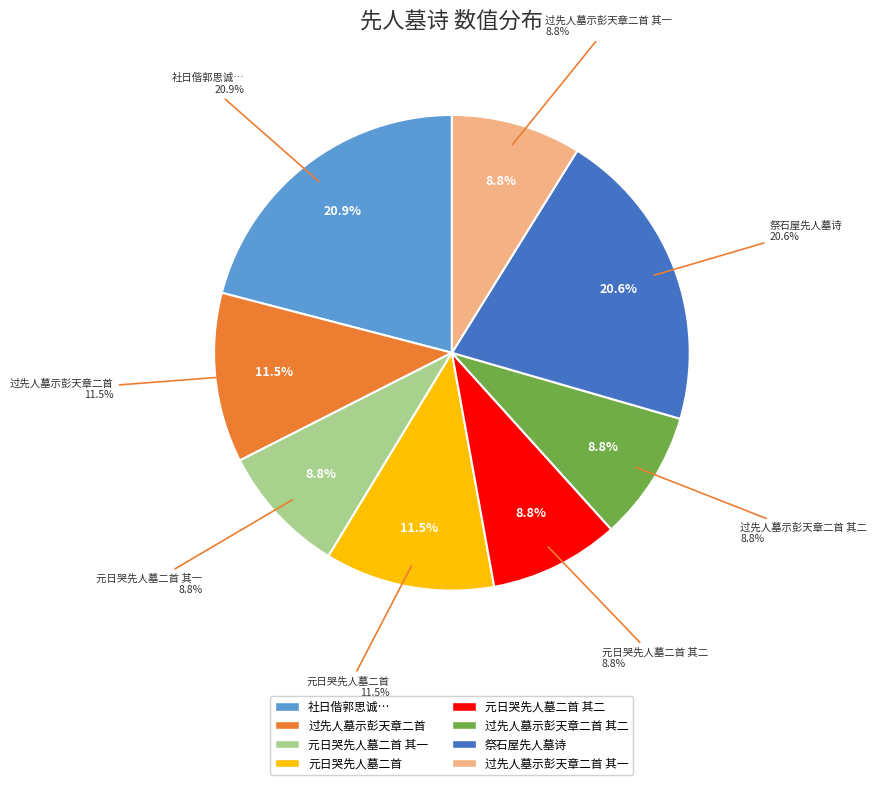

How much of the chart is everything except 过先人墓示彭天章二首 其二?

91.2%